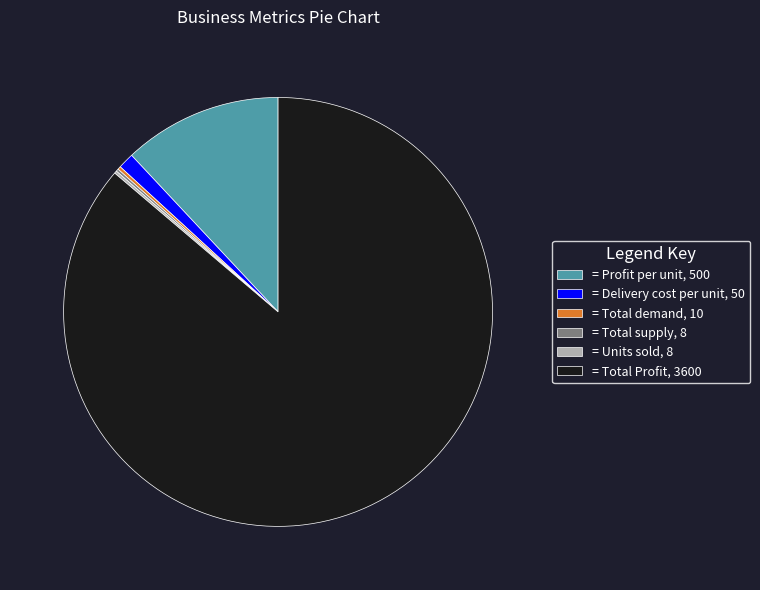

Does any single category account for the majority?

Yes